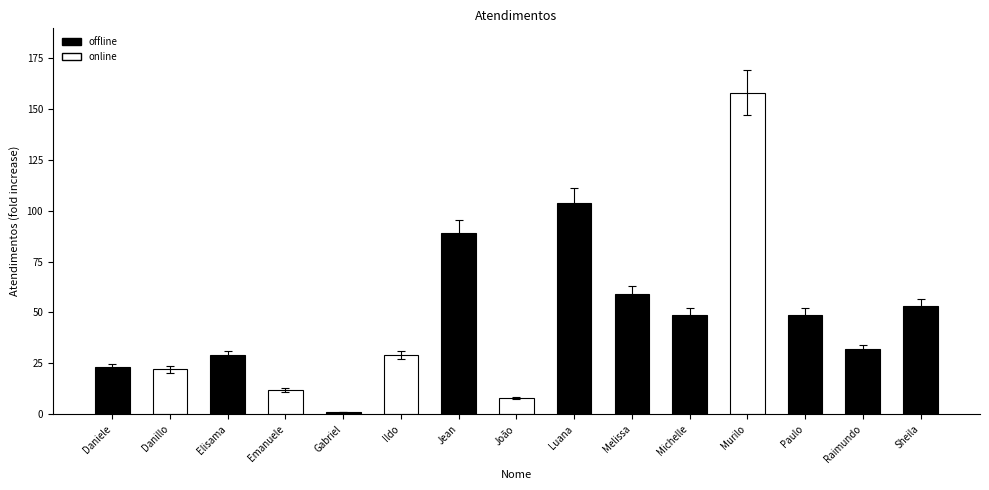

Which has a higher value, Paulo or Ildo?

Paulo